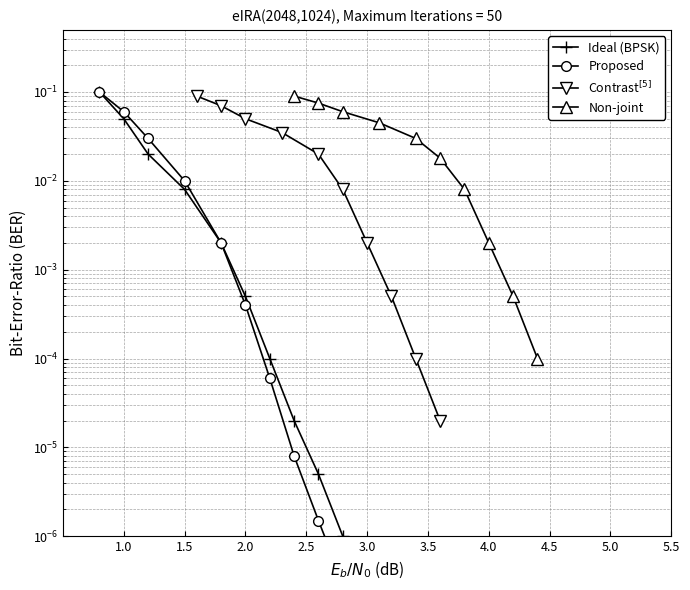

Does the chart have visible grid lines?

Yes